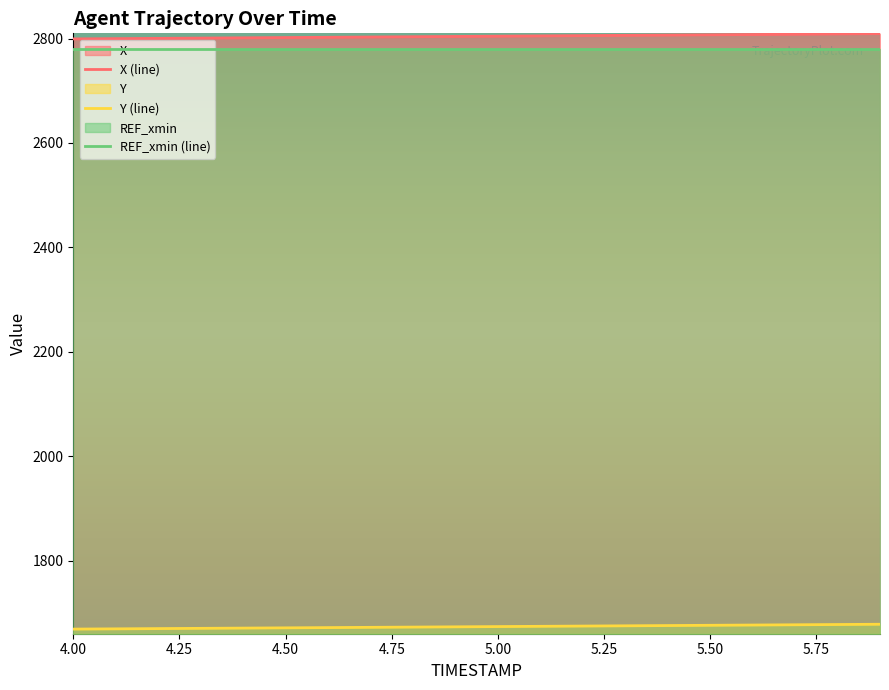

What is the average value of the Y series?

1673.5